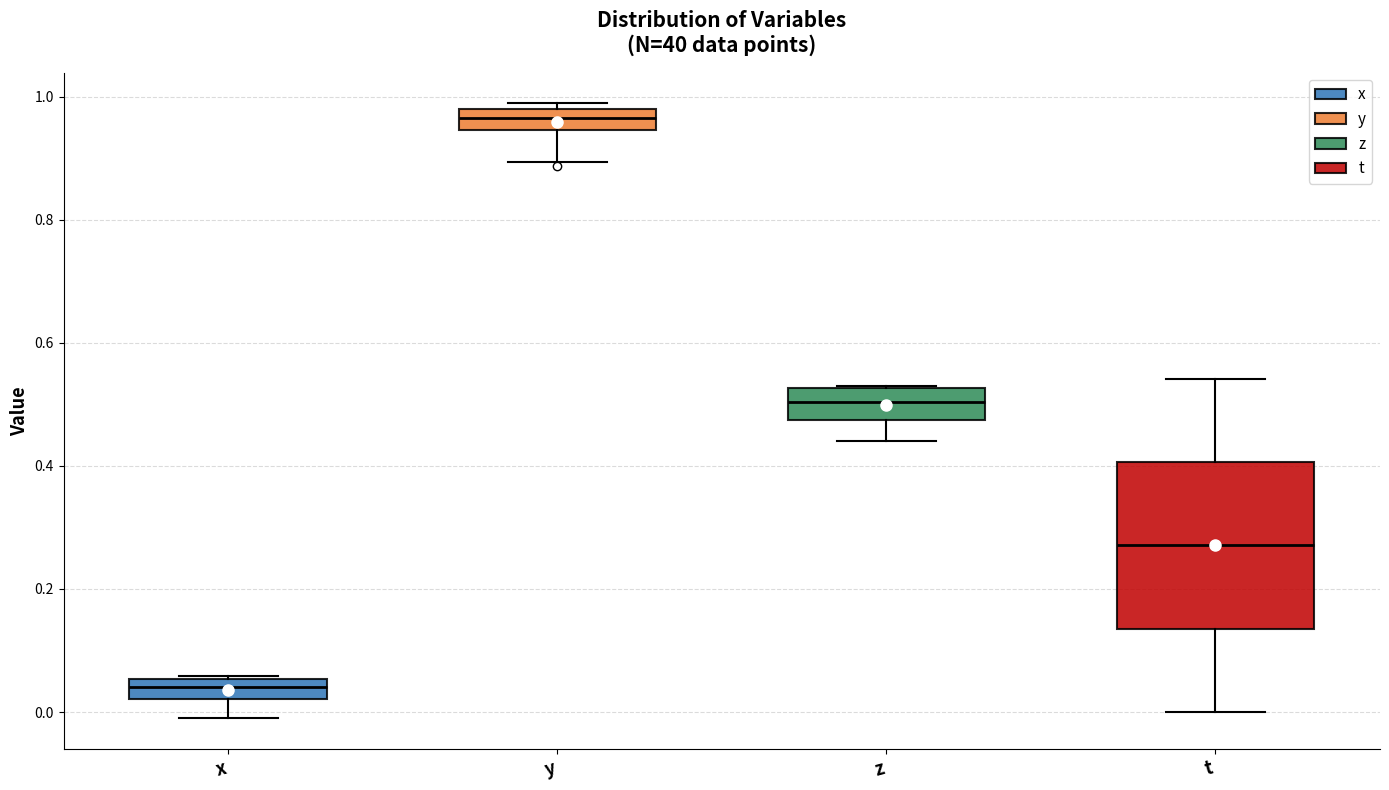

Which box is the tallest, from its lower edge to its upper edge?

t